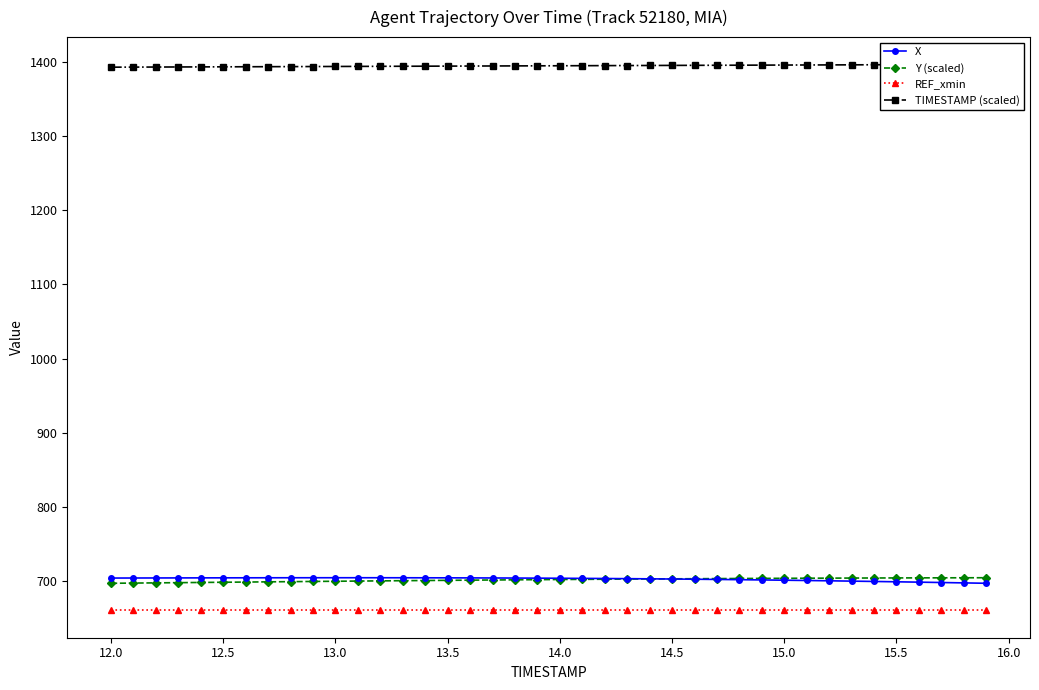

True or false: X and REF_xmin intersect in this chart.

False